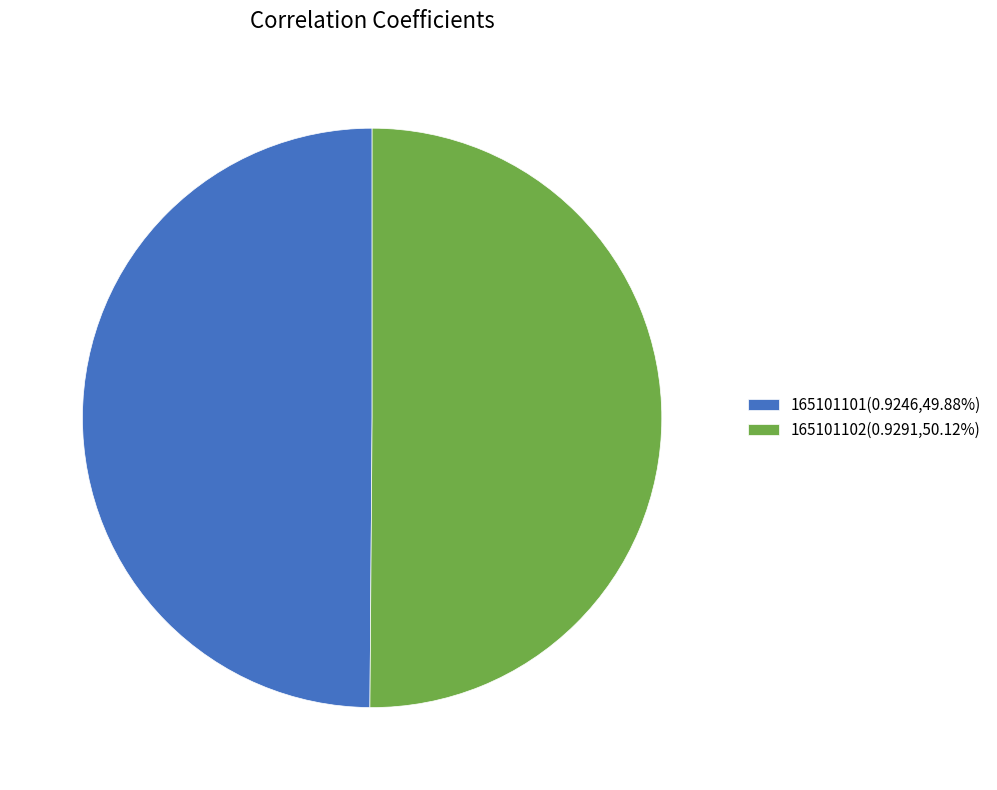

How many slices are in this pie chart?

2